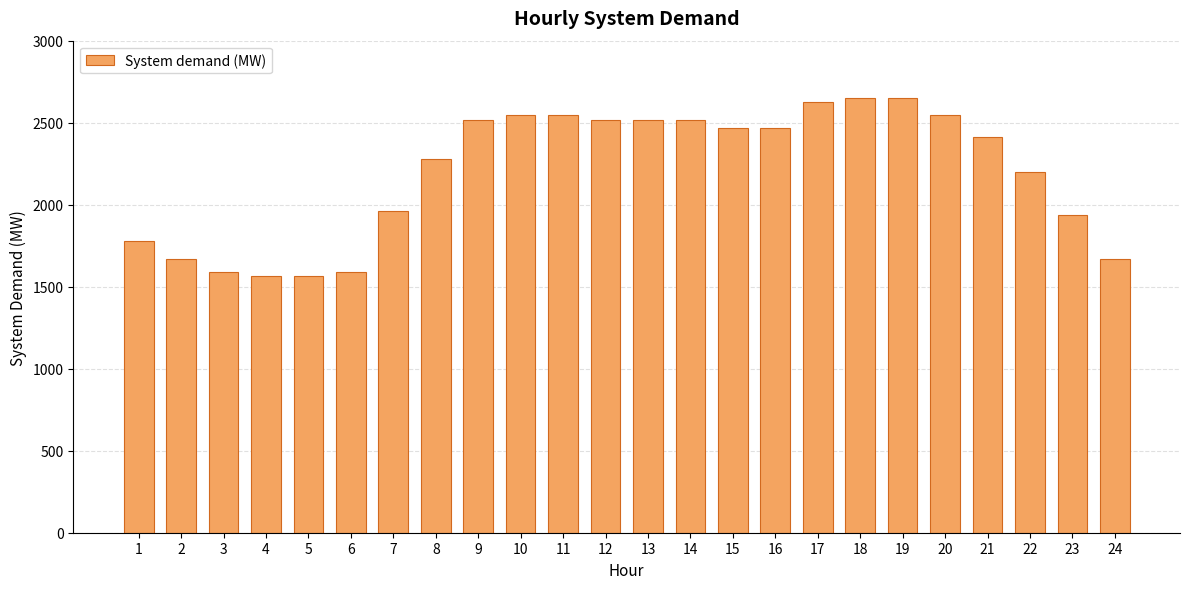

At which label does the data first exceed 2464?

9